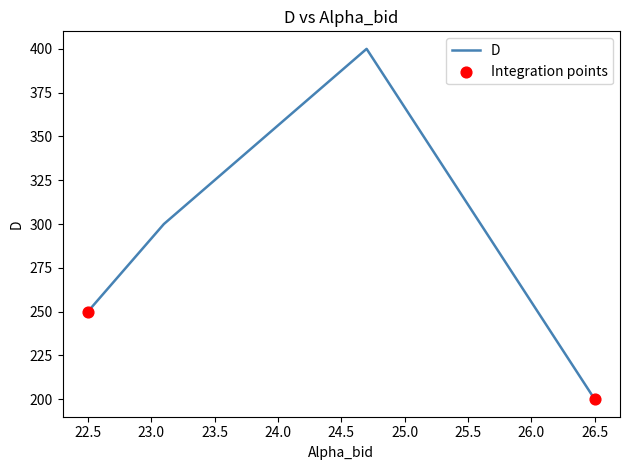

What is the change in value from 26.5 to 22.5?

+50